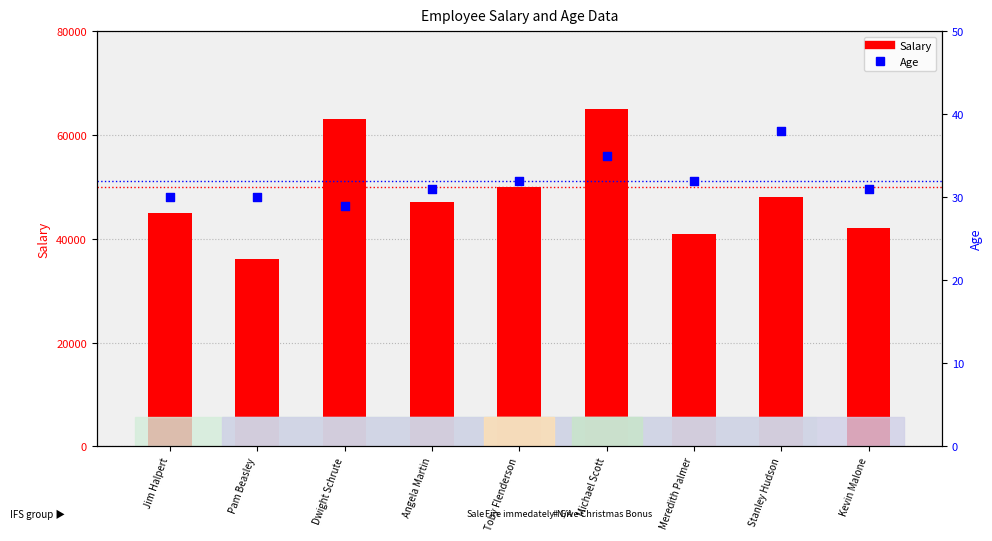

What is the total value across all series at Dwight Schrute?

63029